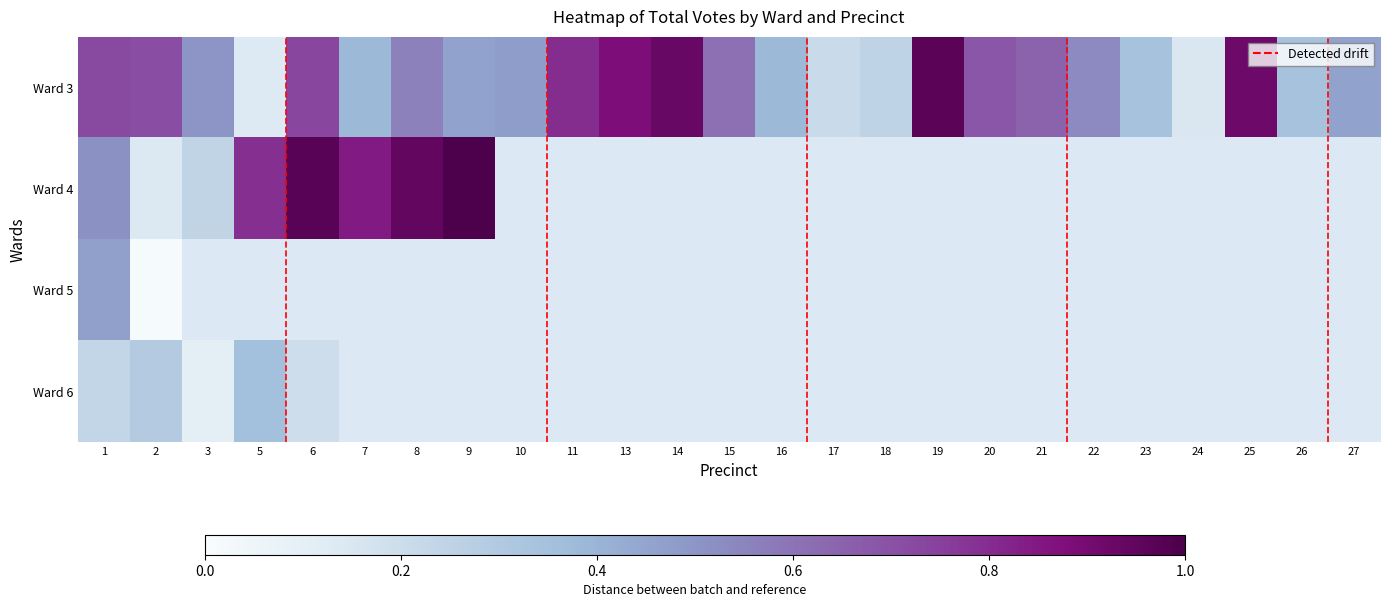

Between 15 and 20, which series saw the biggest shift?

Ward 3